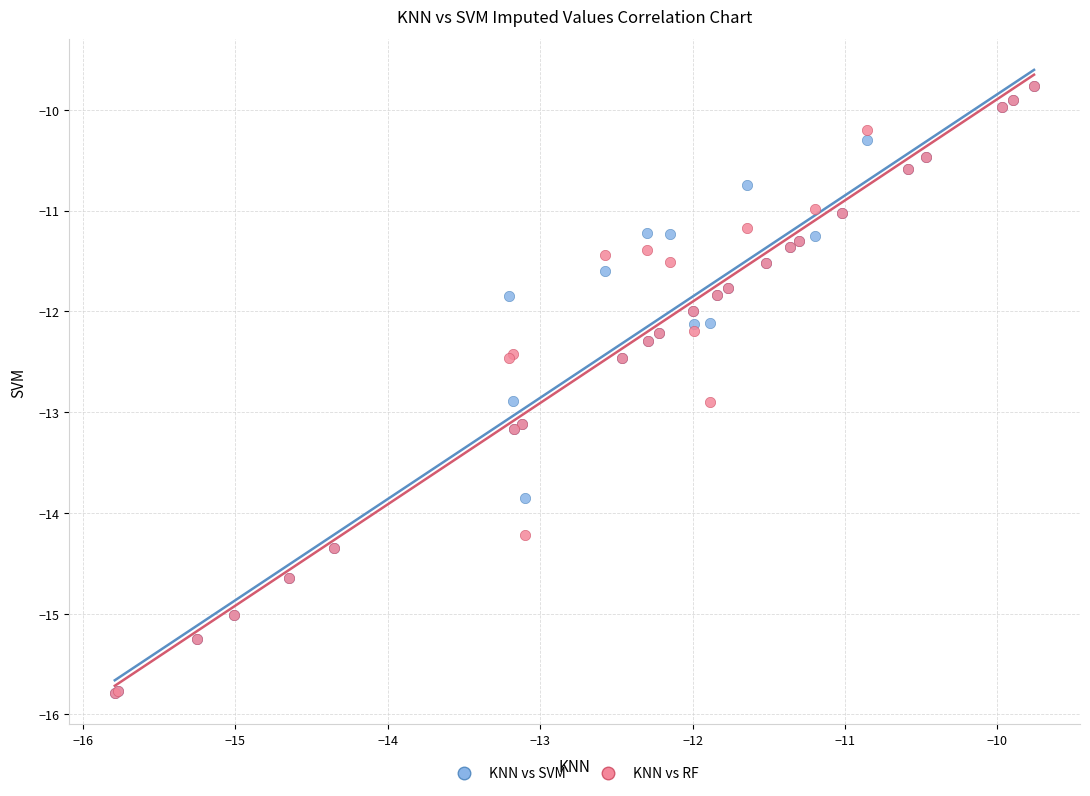

What are all the series names shown in the legend?

KNN vs SVM, KNN vs RF